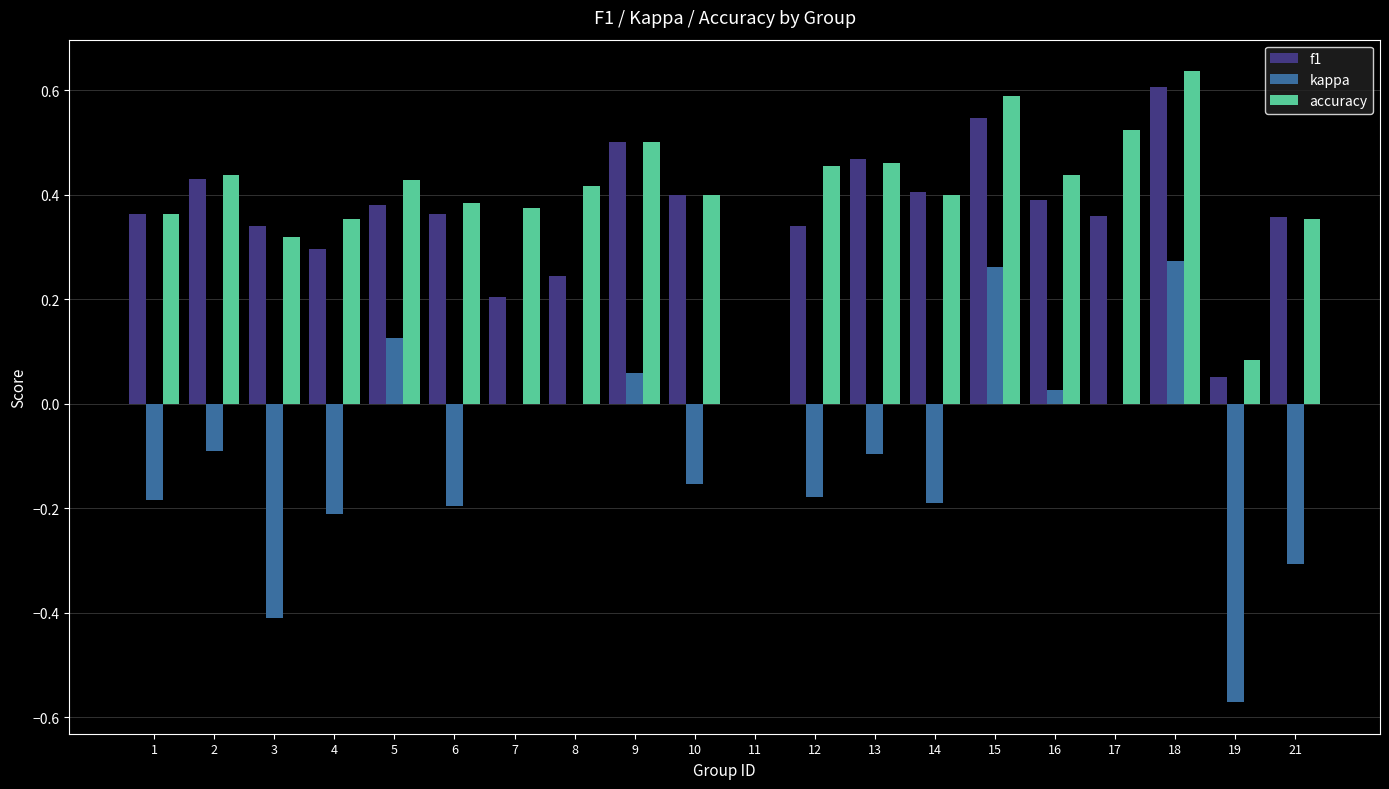

How many groups of bars are there?

20